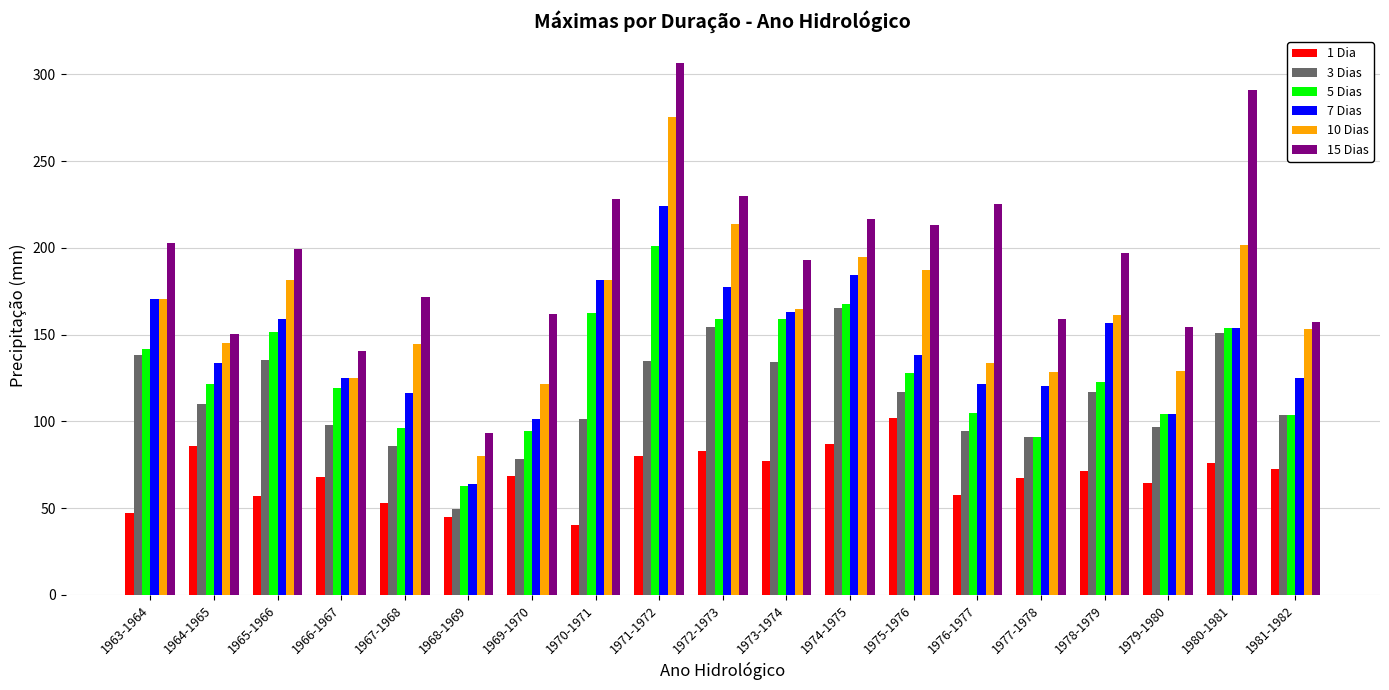

What is the lowest value of the 1 Dia series?

40.5